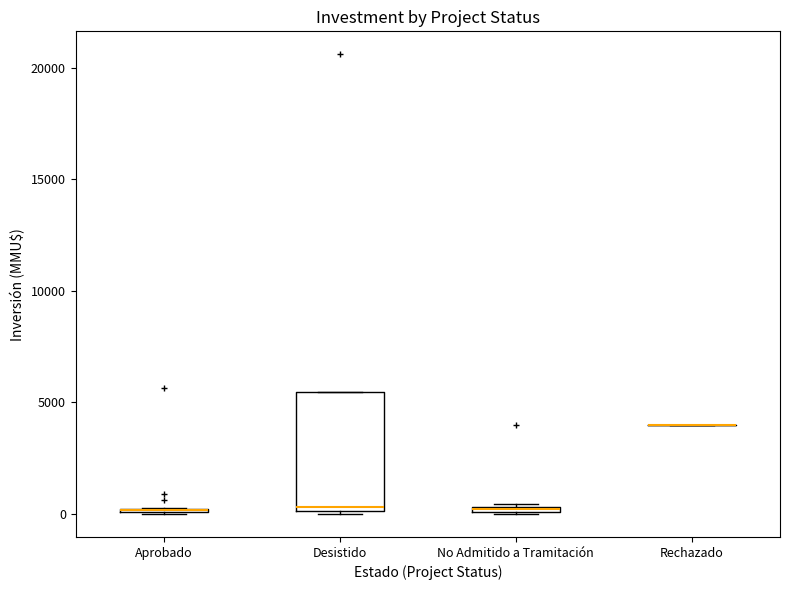

Comparing the boxes themselves (not the whiskers), which one is the tallest?

Desistido